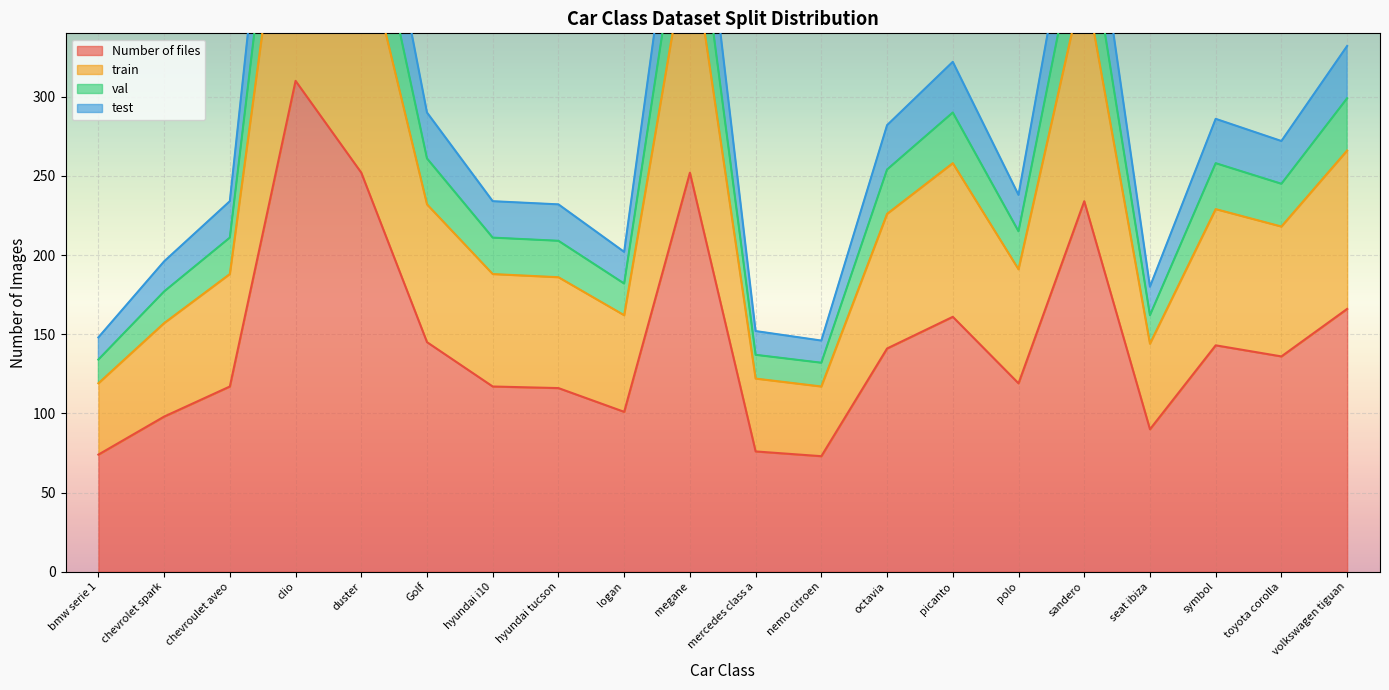

Where does the Number of files series first go above 136?

clio